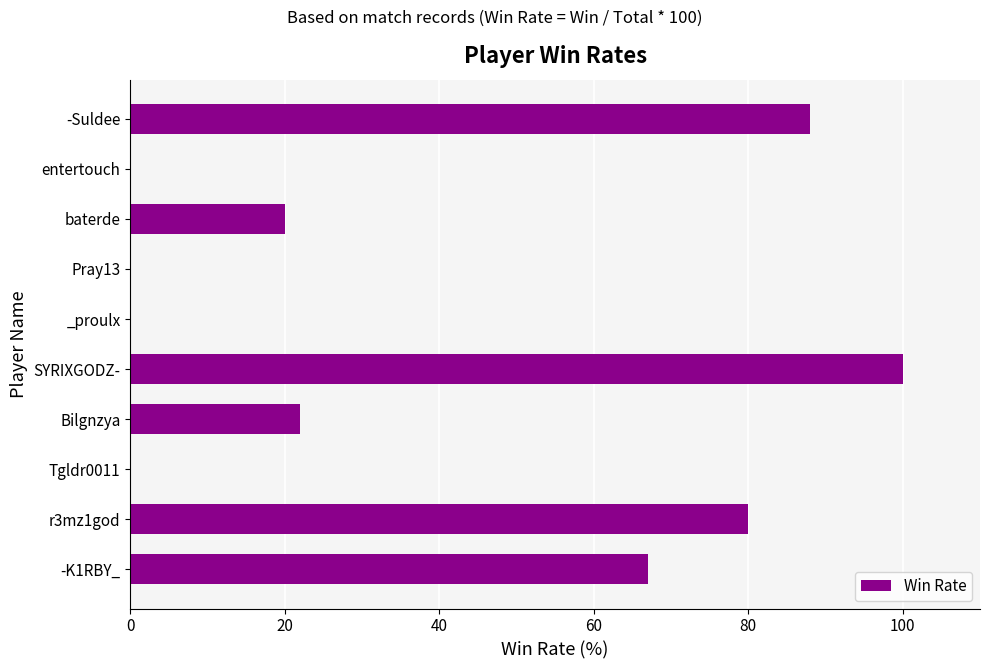

What is the change in value from SYRIXGODZ- to -Suldee?

-12